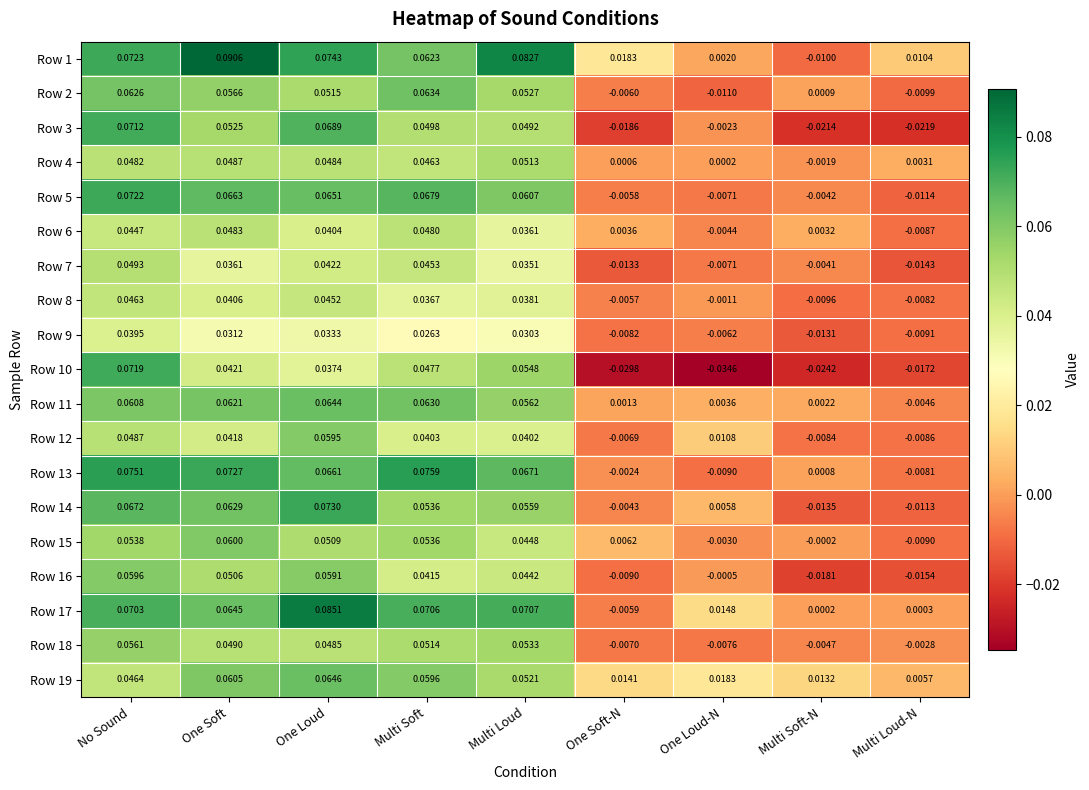

At which label is Row 19 closest to 0?

Multi Loud-N